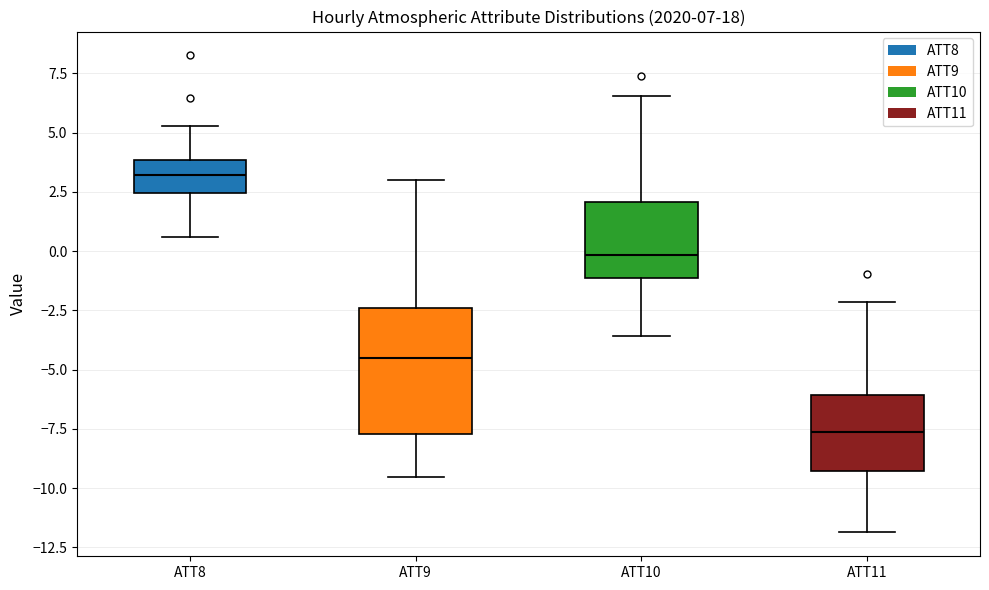

Which box's median line is the highest?

ATT8